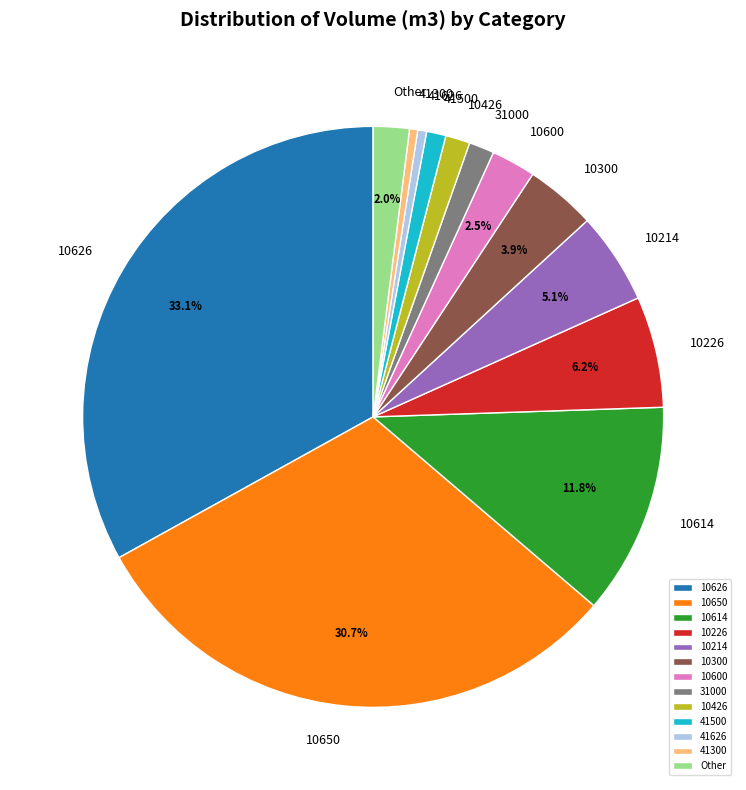

What is the largest slice in the pie chart?

10626